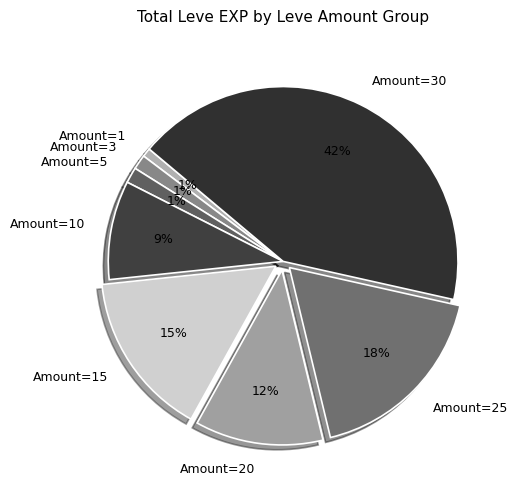

To the nearest percent, what is the difference between the Amount=15 and Amount=3 slice percentages?

14%